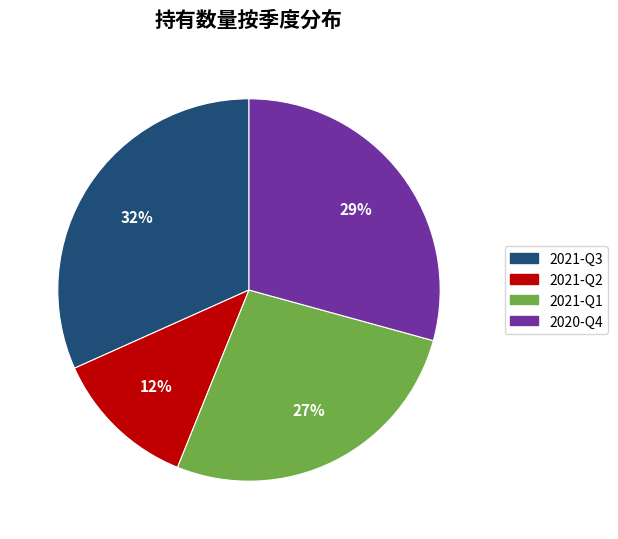

To the nearest percent, what portion does 2021-Q2 represent?

12%